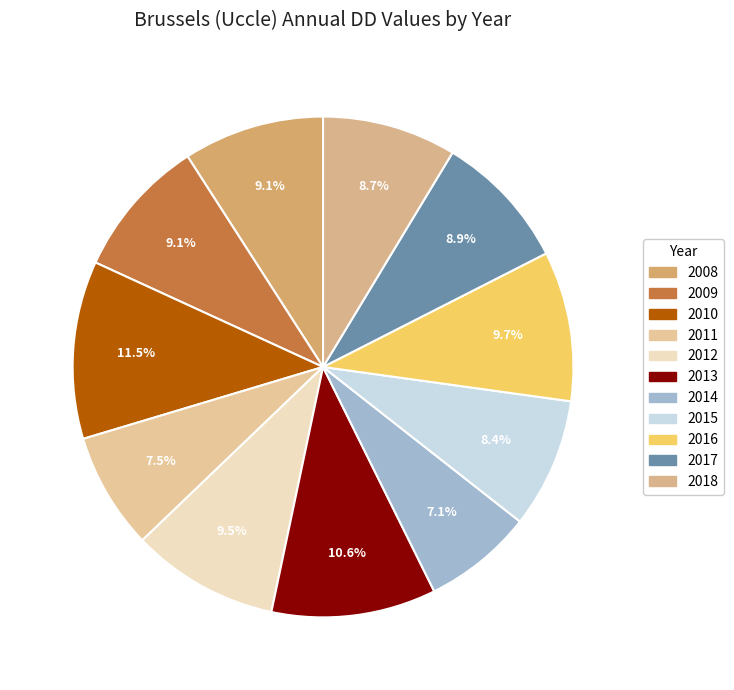

What percentage is NOT represented by 2010?

88.5%